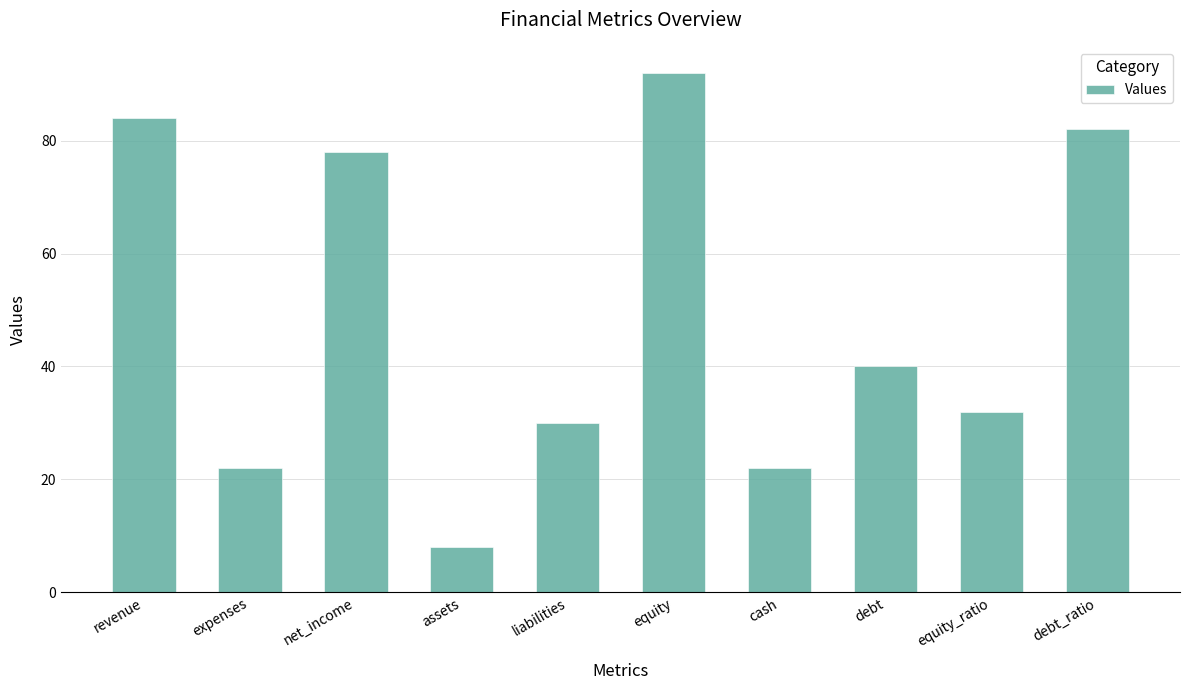

Reading right to left, list all the values displayed in this chart.

82	32	40	22	92	30	8	78	22	84